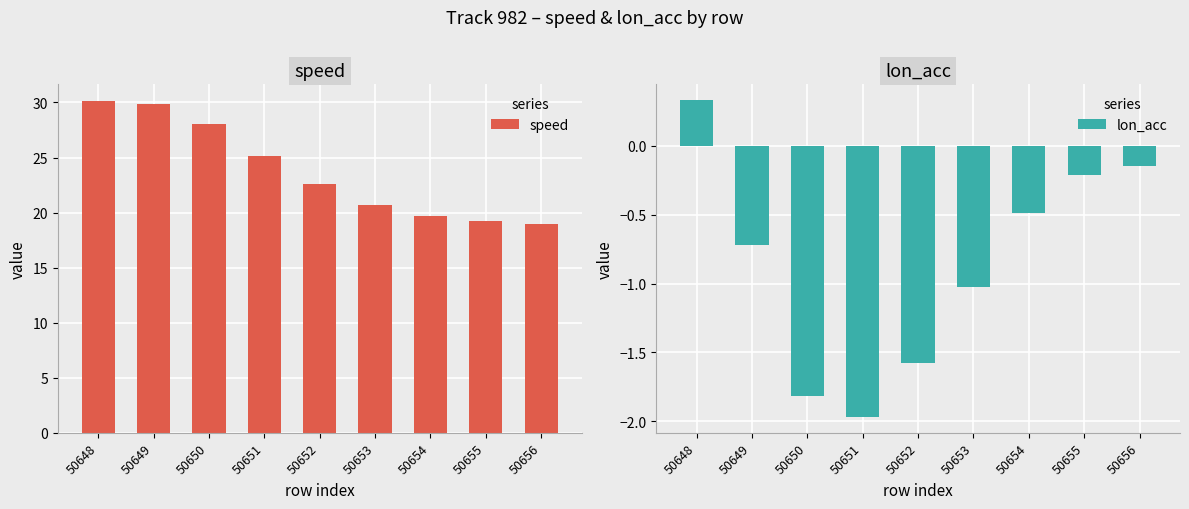

What is the spread (max minus min) of values at 50654?

20.2